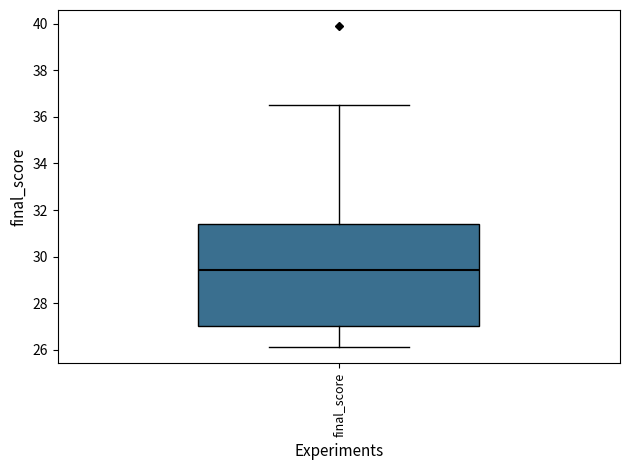

Read this box plot against the y-axis: the position of the median line, the range covered by the box, and the ends of both whiskers. The values are not printed on the chart, so give them approximately, as read against the axis.

median 29.4, box 27.0 to 31.4, whiskers 26.0 to 36.6